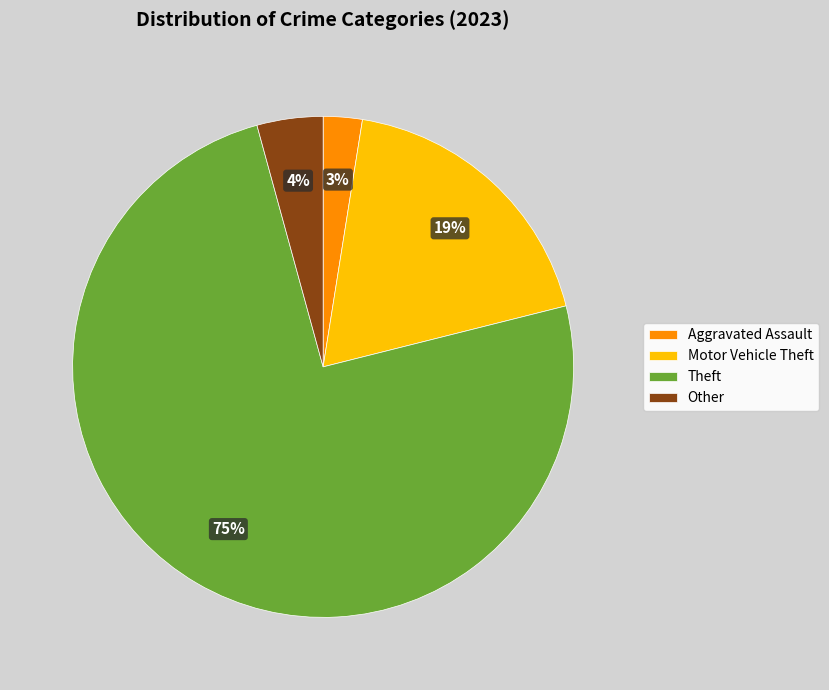

Which slice is the largest?

Theft